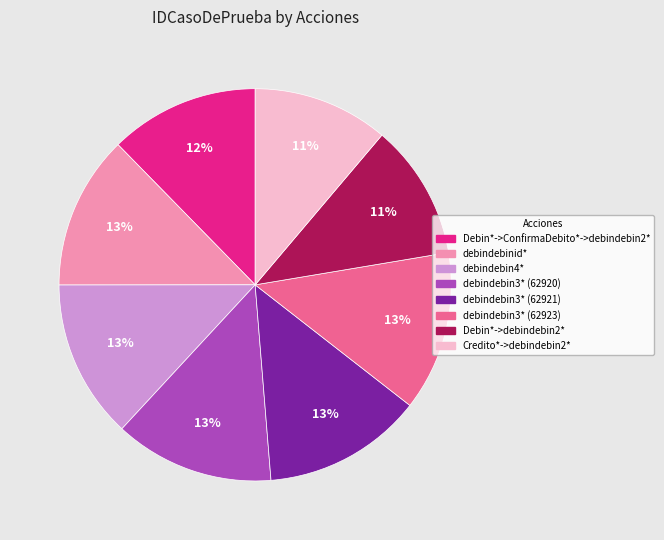

Is the sum of debindebin3* (62921) and Credito*->debindebin2* greater than half?

No